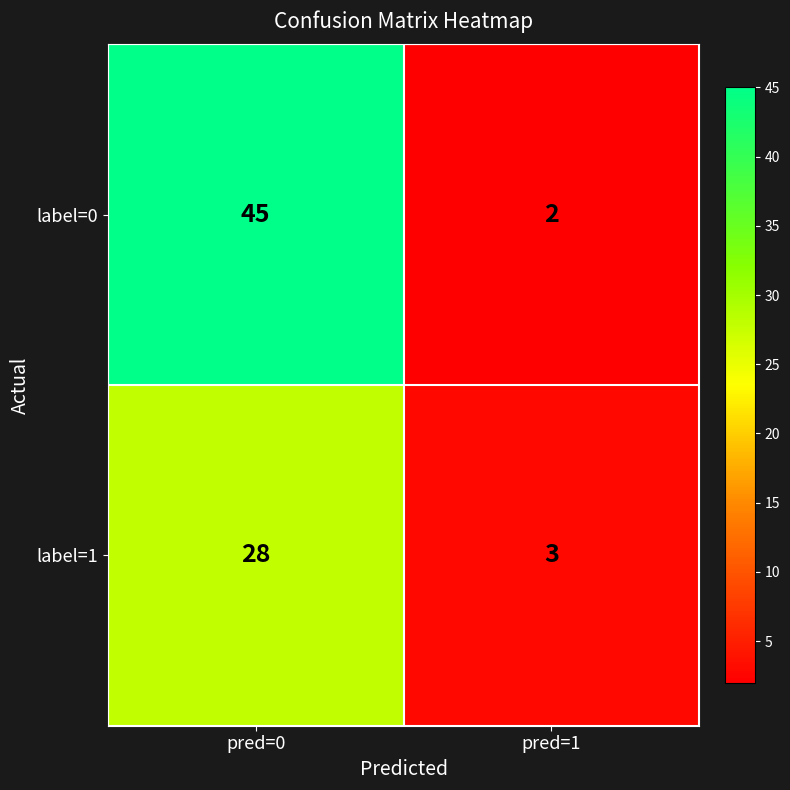

Rank the series at pred=1 from lowest to highest value.

label=0, label=1